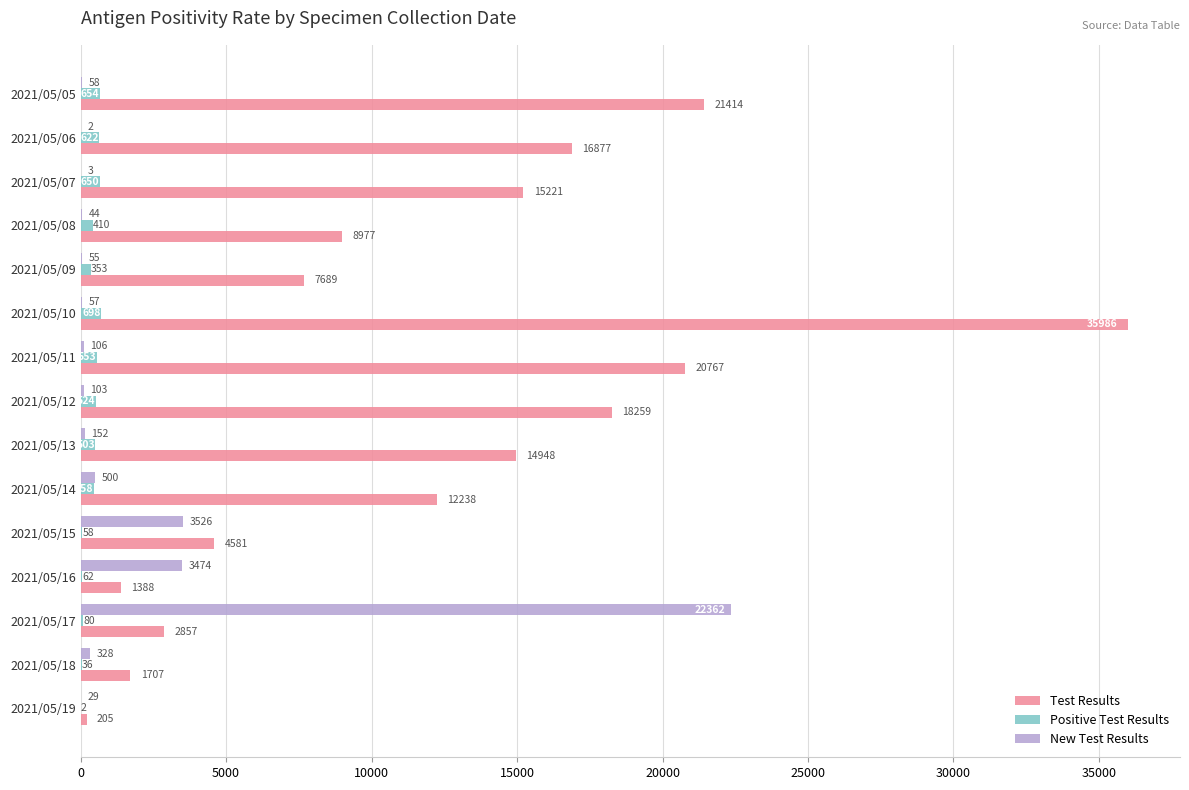

Between 2021/05/18 and 2021/05/10, which series saw the biggest shift?

Test Results